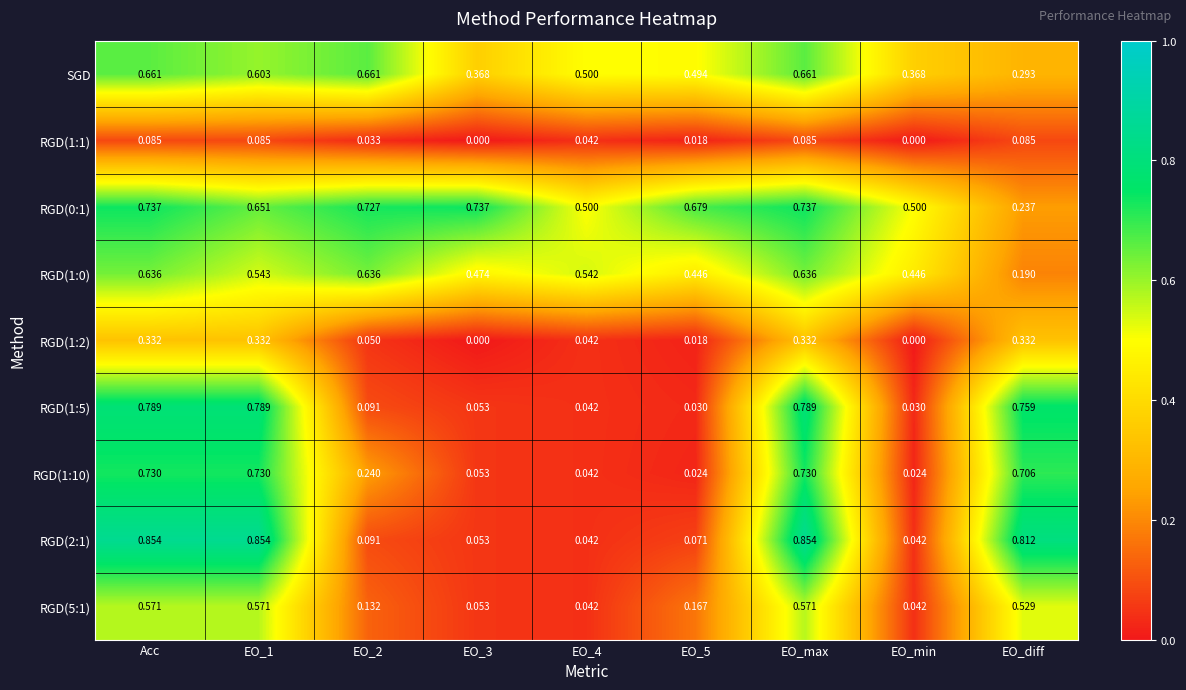

Is the value of RGD(0:1) at Acc greater than the value of RGD(1:10) at EO_3?

Yes